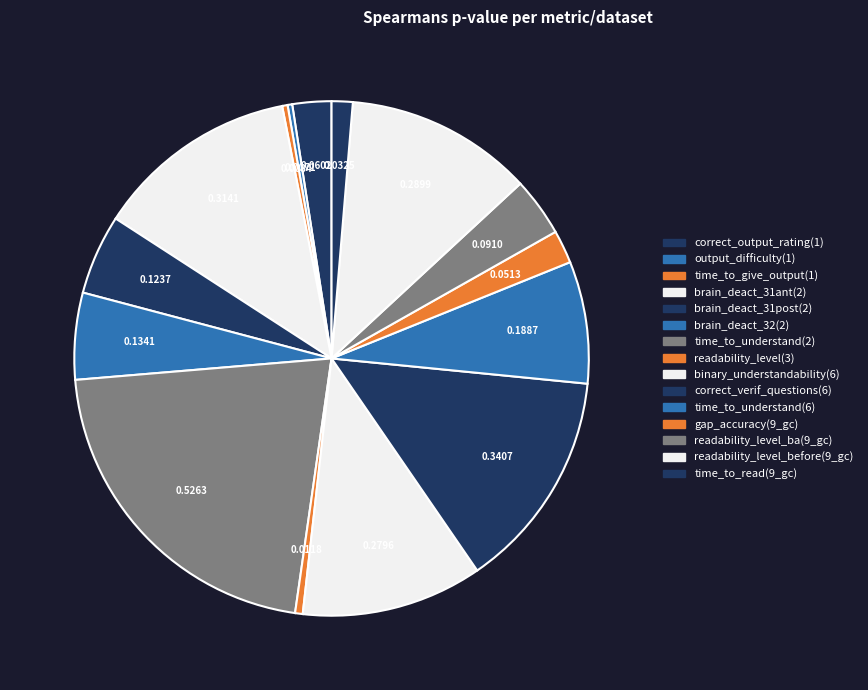

How many segments does this pie chart have?

15